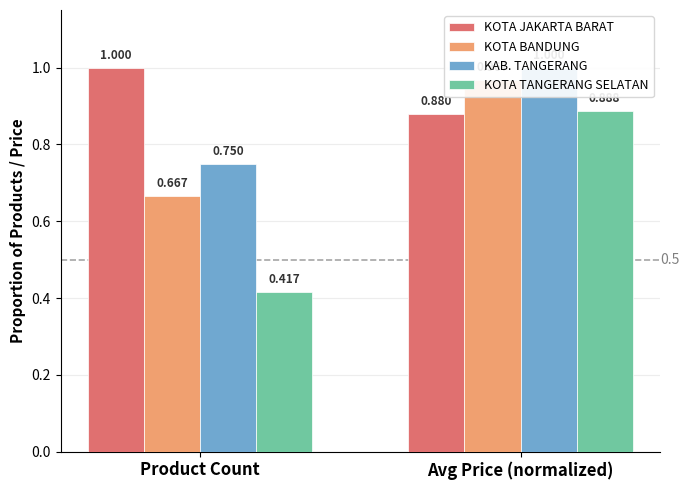

Rank the series by their maximum value, from highest to lowest.

KOTA JAKARTA BARAT, KAB. TANGERANG, KOTA BANDUNG, KOTA TANGERANG SELATAN